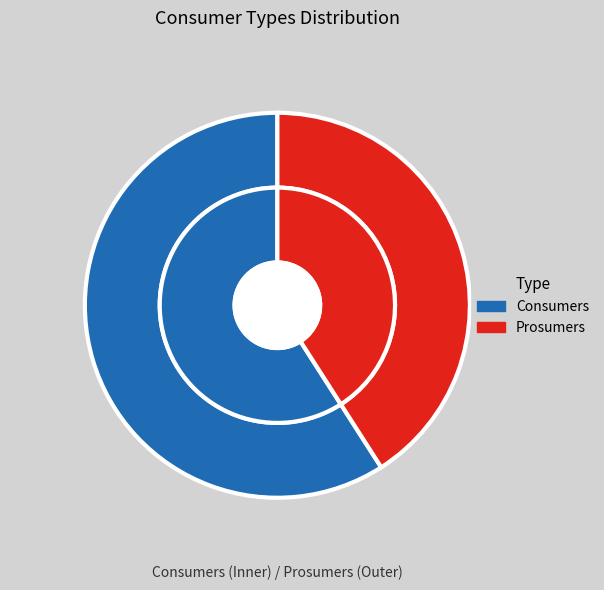

What is the smallest slice in the pie chart?

Prosumers